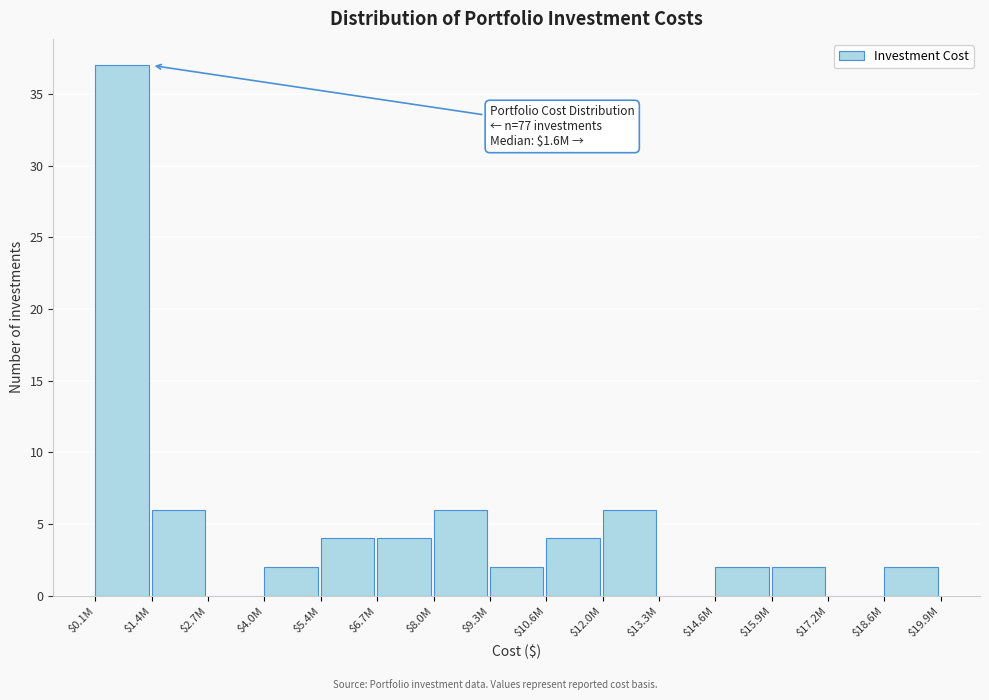

What is the greatest value displayed?

37